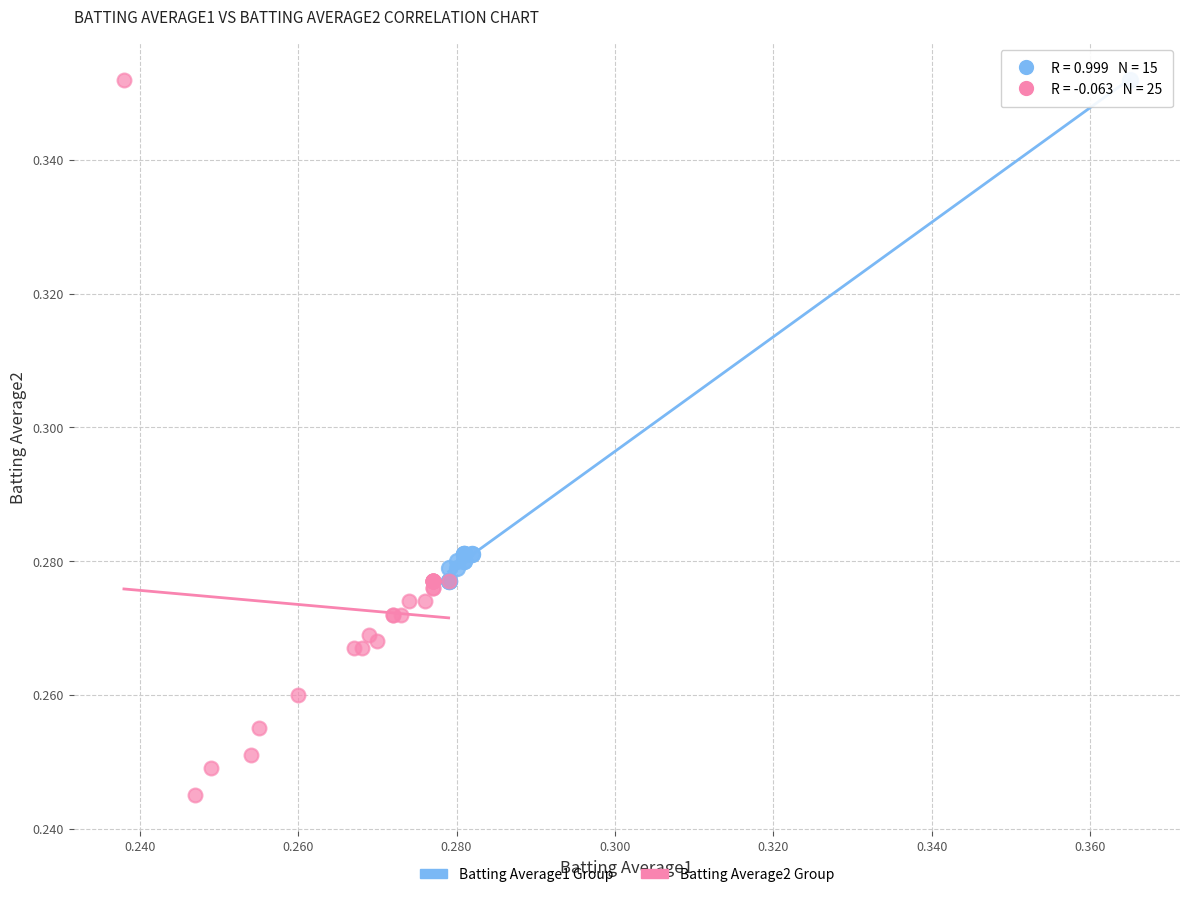

Which series contains the lowest Y value?

Batting Average2 Group